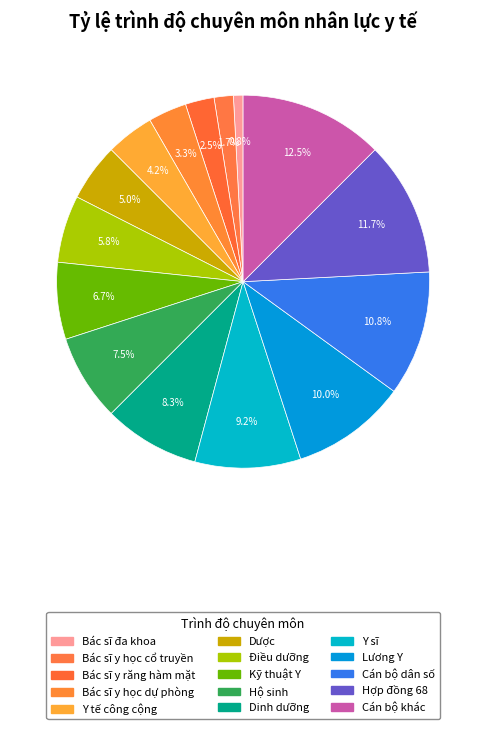

What percentage is the Hợp đồng 68 slice, to the nearest percent?

12%